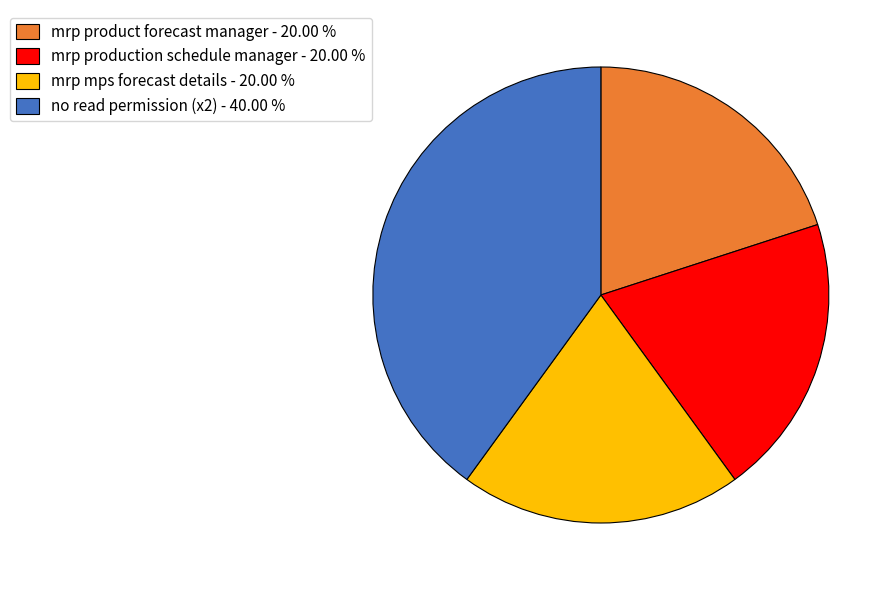

Is mrp product forecast manager - 20.00 % the majority of the pie?

No